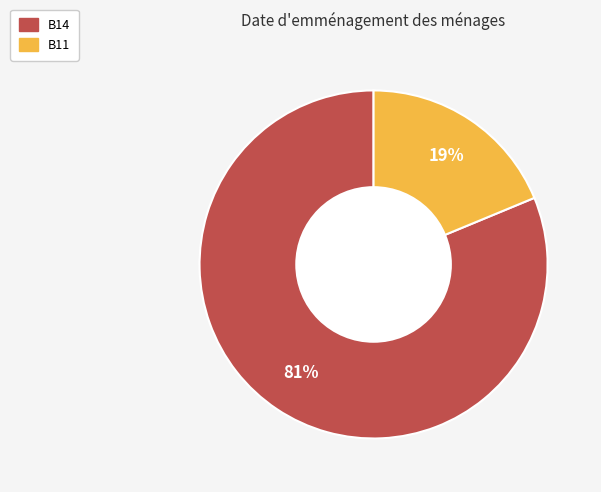

Is there any slice that represents more than half of the pie?

Yes